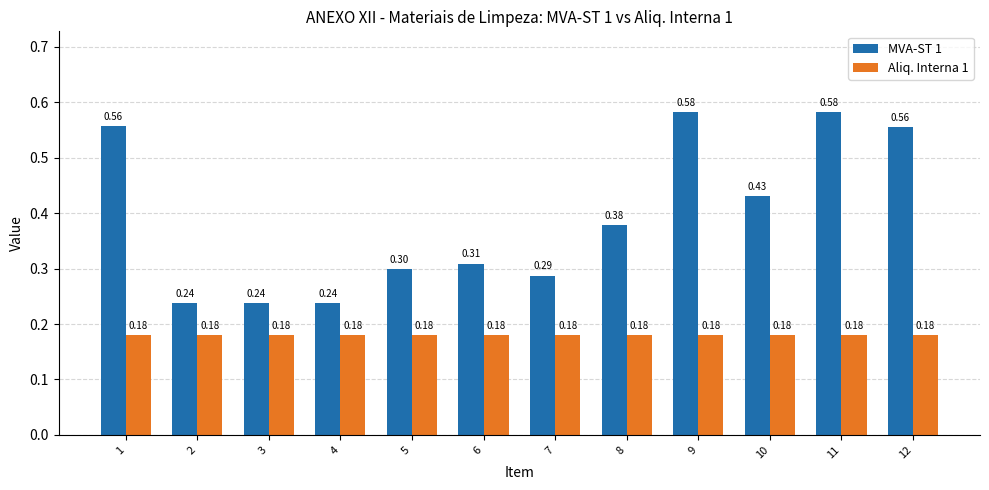

Which series changed the most between 1 and 9?

MVA-ST 1